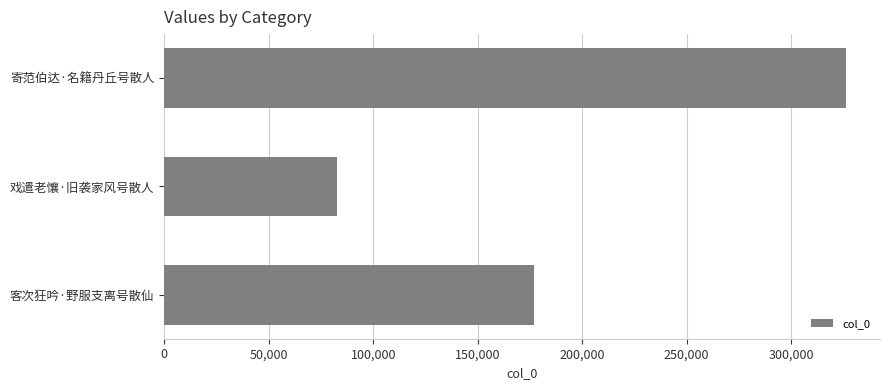

What is the value of the 1st bar from the top?

326212